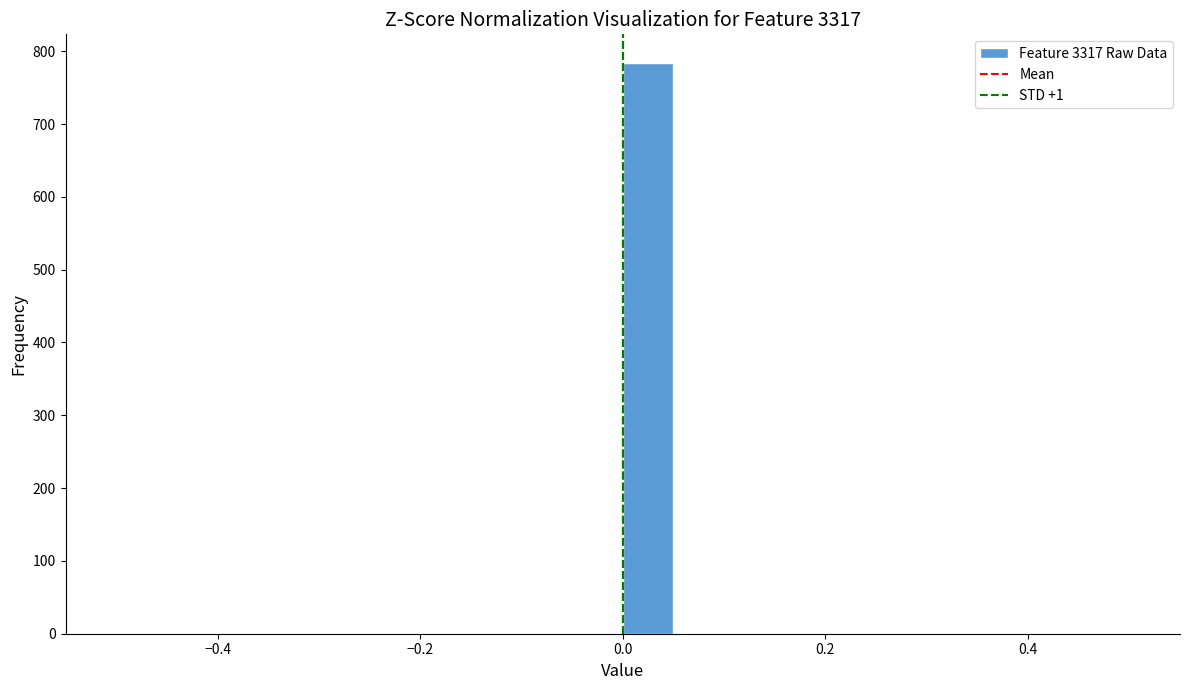

Around what value on the x-axis is the tallest bar? Give the approximate position of its centre, as read against the axis.

0.02